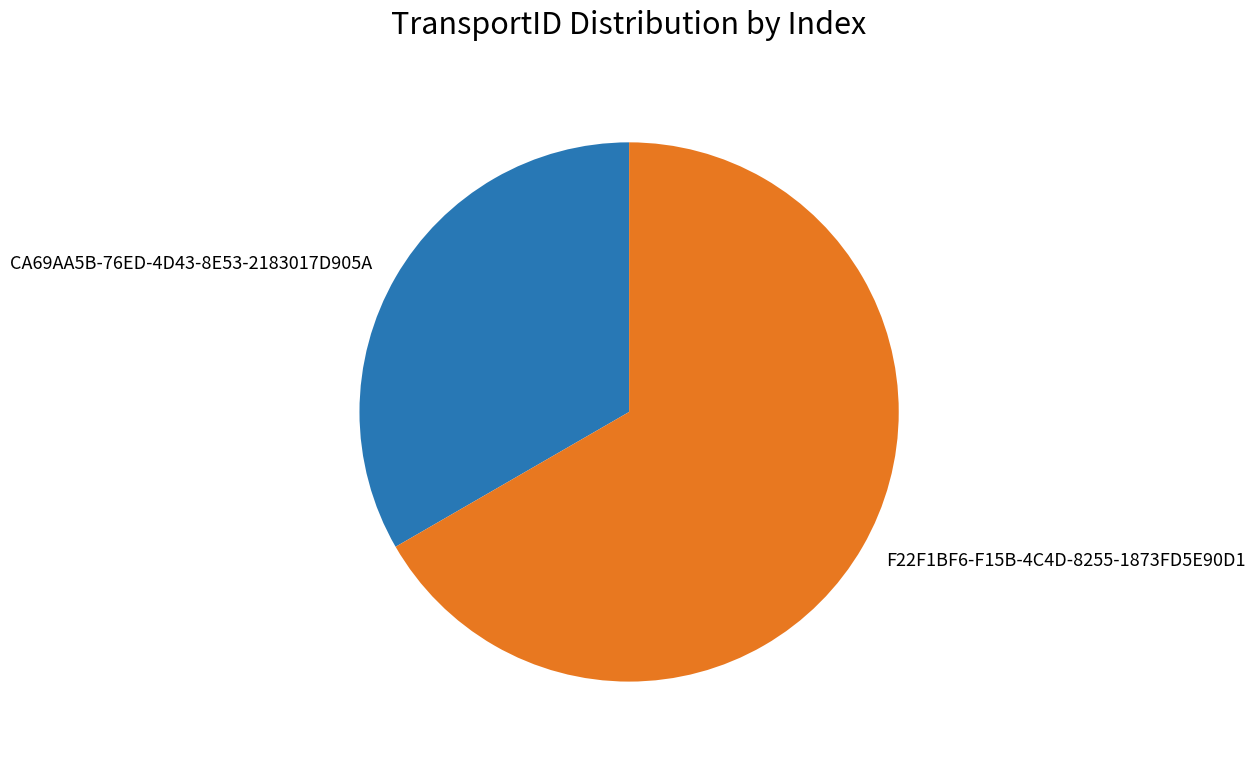

Do F22F1BF6-F15B-4C4D-8255-1873FD5E90D1 and CA69AA5B-76ED-4D43-8E53-2183017D905A together represent more than half of the pie?

Yes